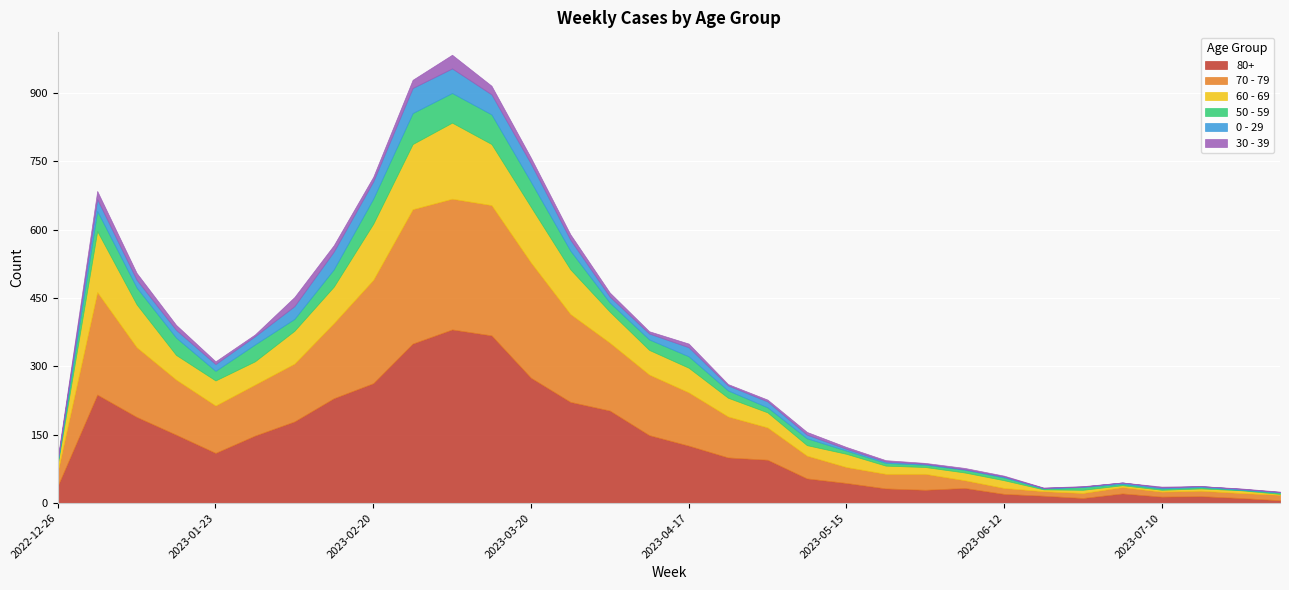

What is the average value of the 30 - 39 series?

8